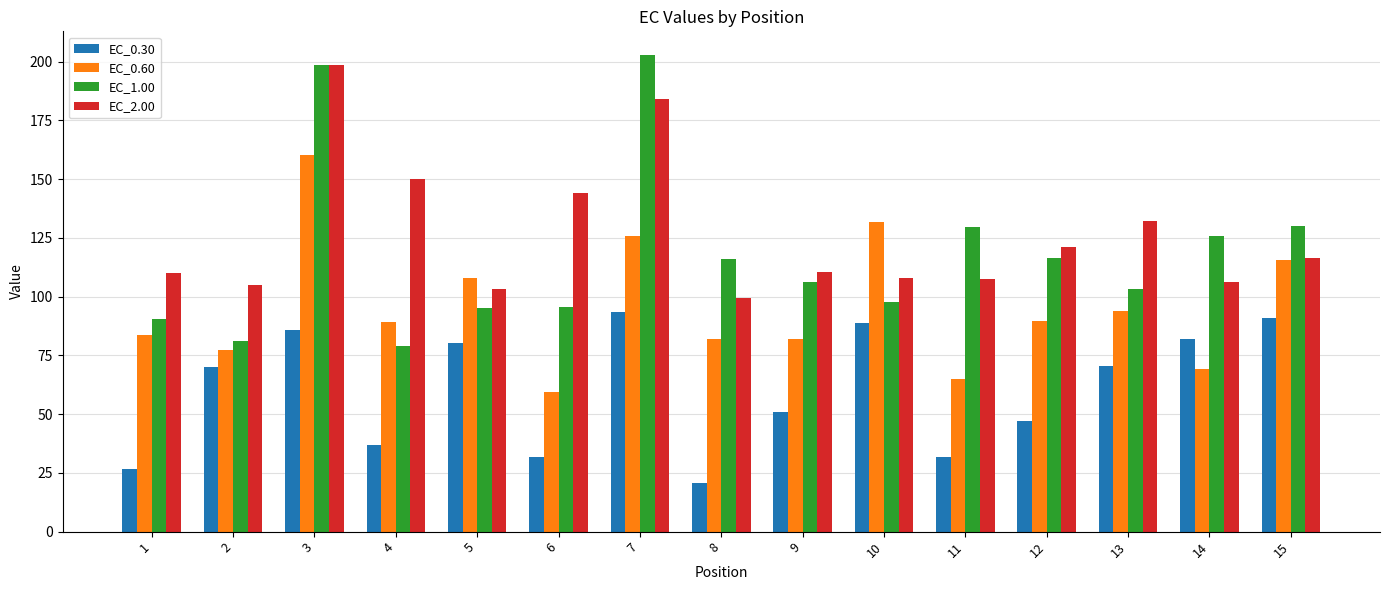

Count the number of categories in the chart.

15